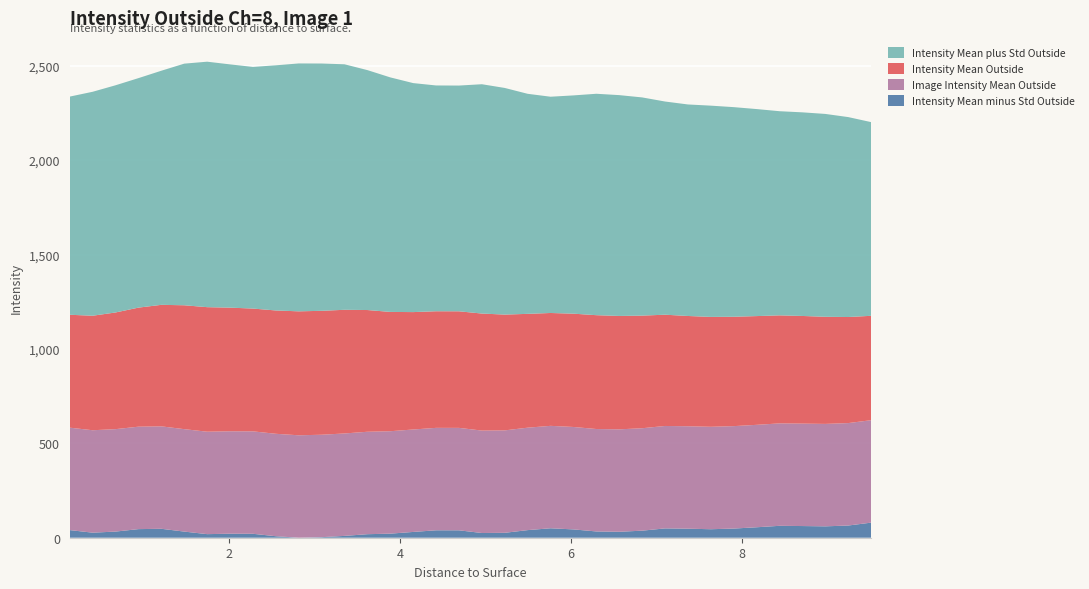

What is the highest value of the Intensity Mean minus Std Outside series?

79.9